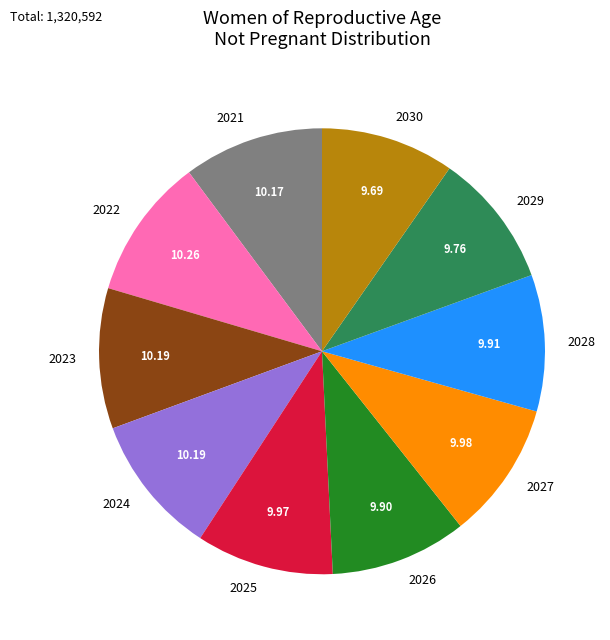

What is the ratio of the value at 2021 to the value at 2025?

1.0